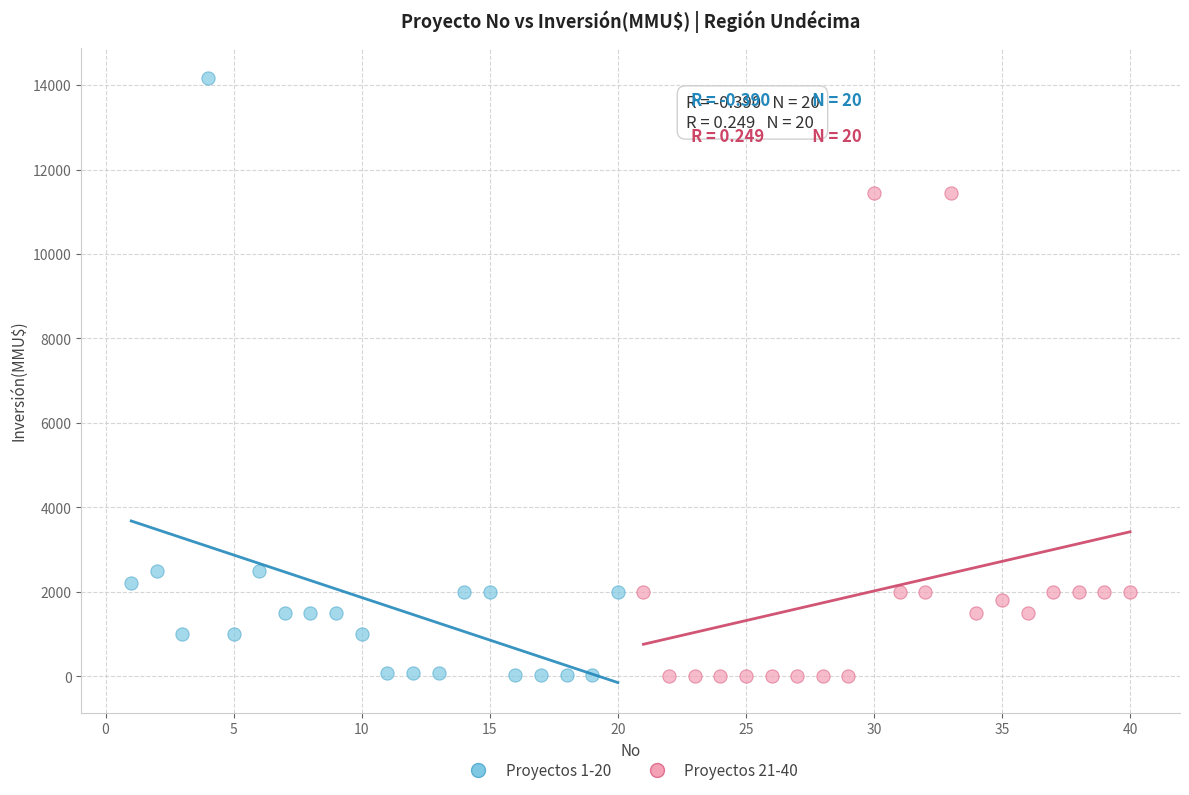

Which series contains the highest Y value?

Proyectos 1-20